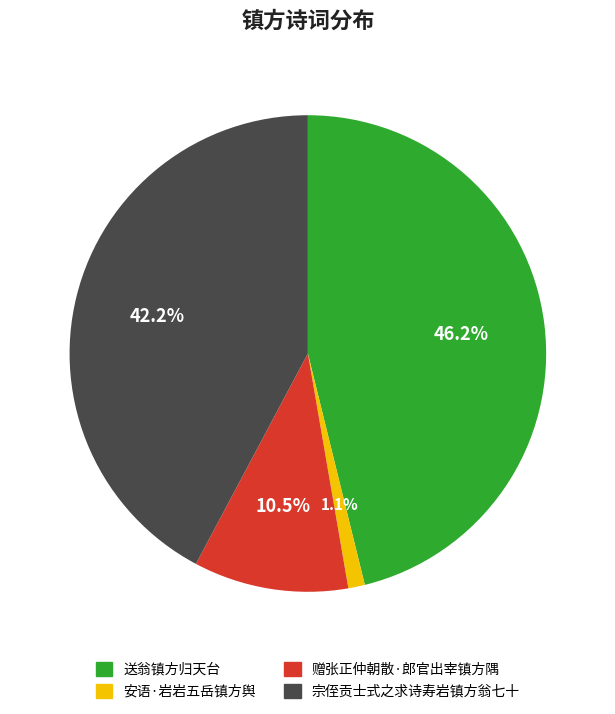

What percentage is NOT represented by 送翁镇方归天台?

53.8%